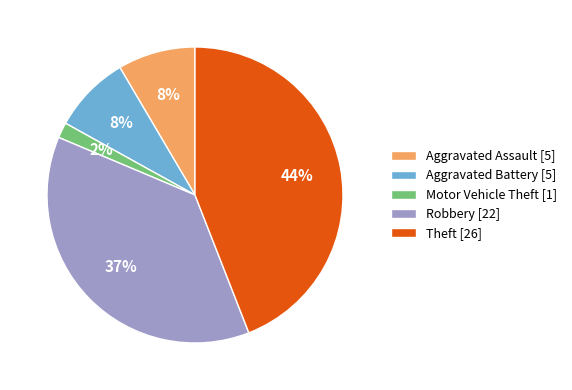

Which category has the smallest portion of the pie?

Motor Vehicle Theft